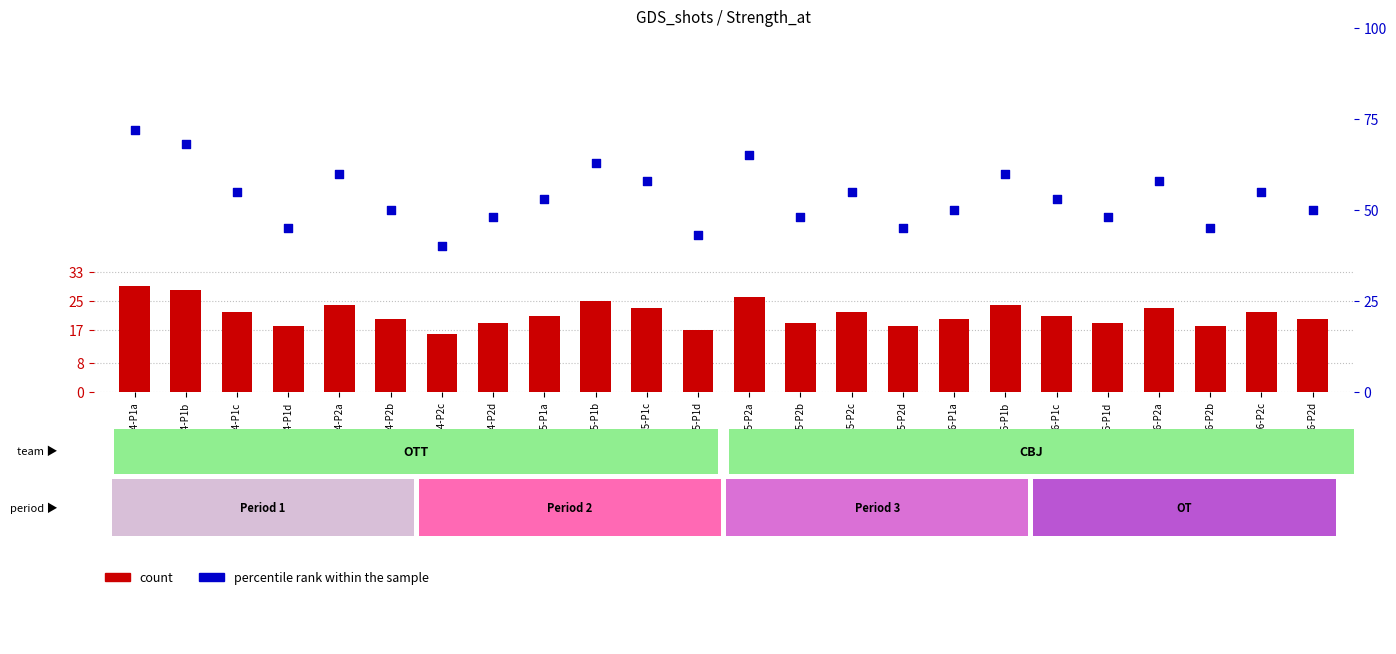

Which series has the largest total across all categories?

percentile rank within the sample